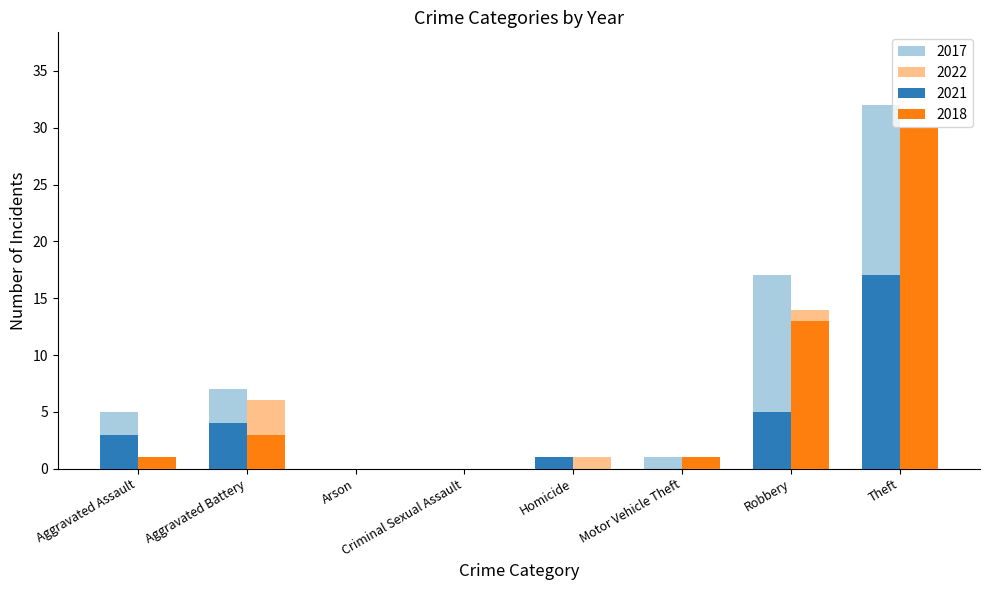

What is the maximum value shown in the chart?

32